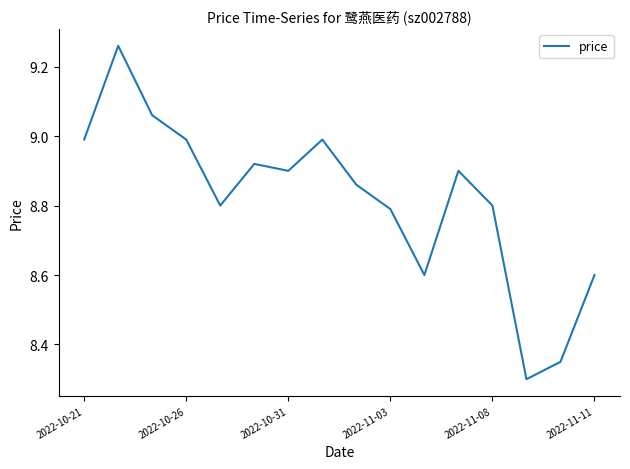

What is the difference between the maximum and minimum values?

1.0